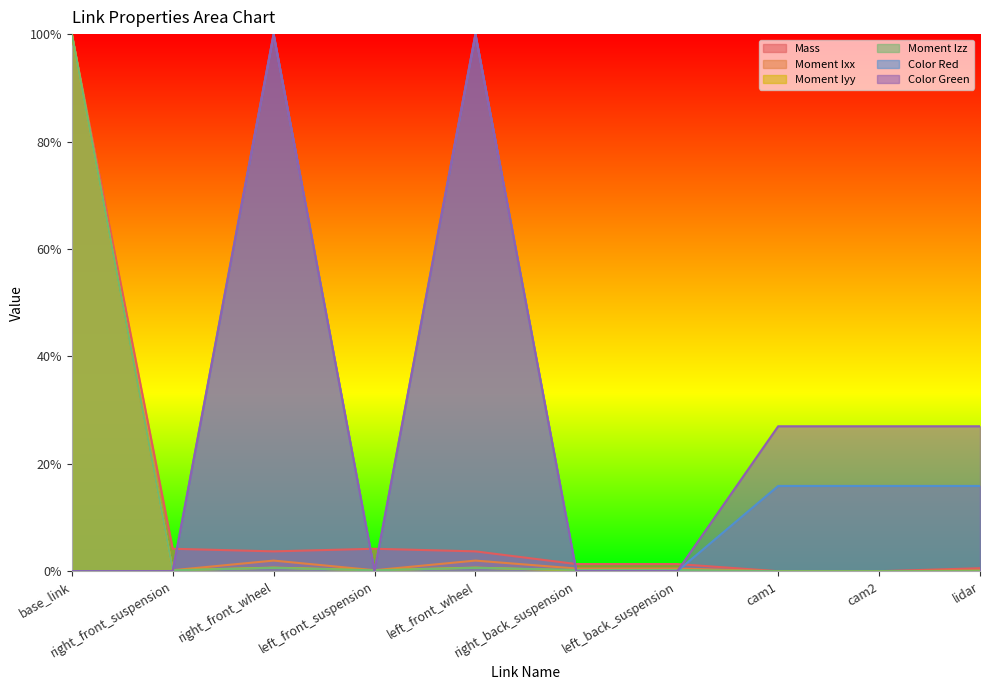

What is the label of the 3rd point from the right?

cam1